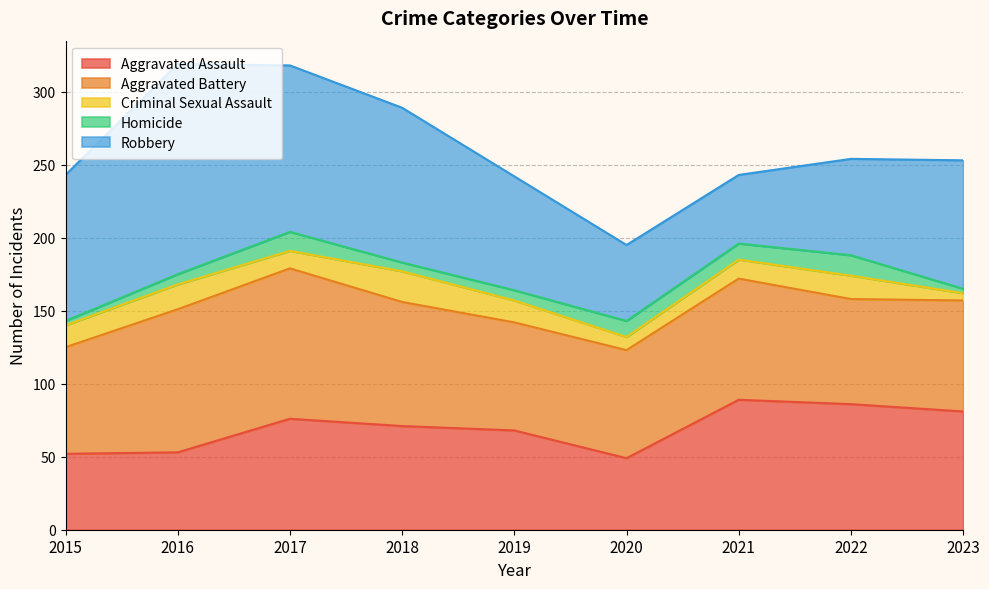

What is the value of the Homicide point at the 5th from the left?

7